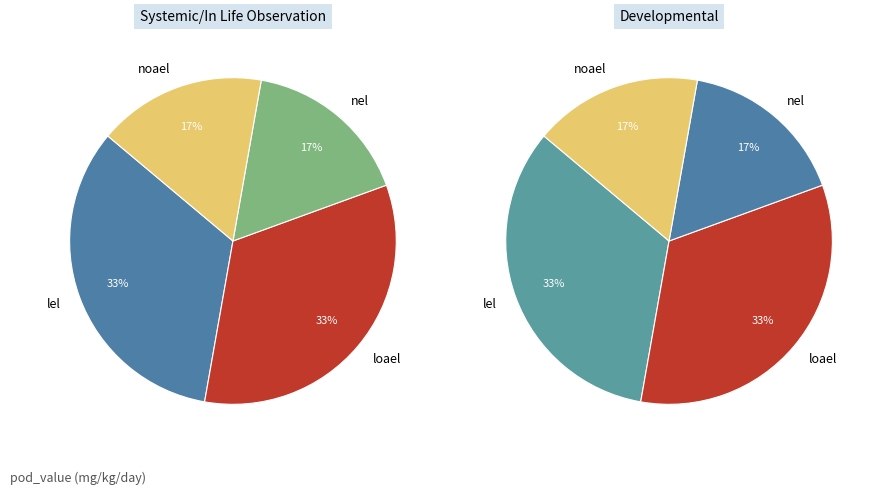

Rank the categories by value from highest to lowest.

lel, loael, nel, noael